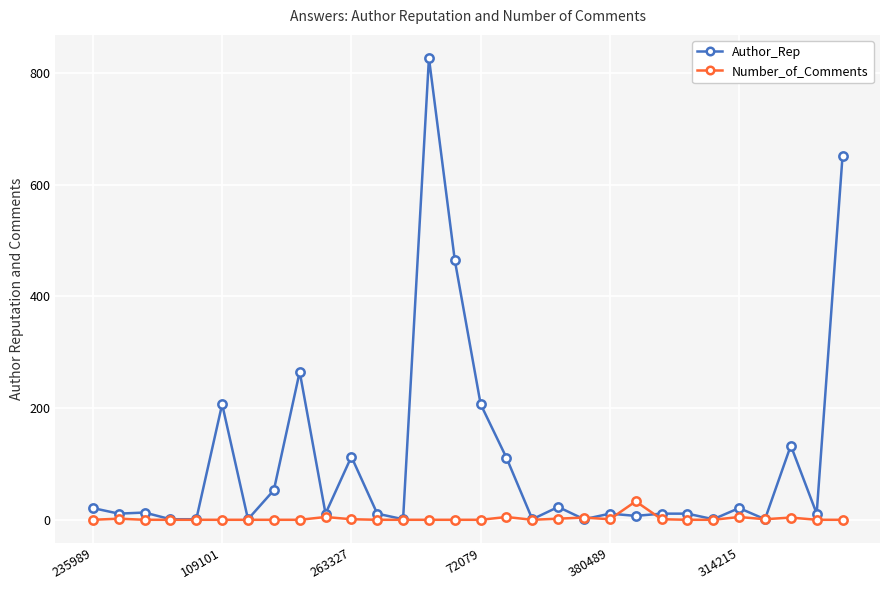

True or false: Number_of_Comments has more than 0 interior local peaks.

True